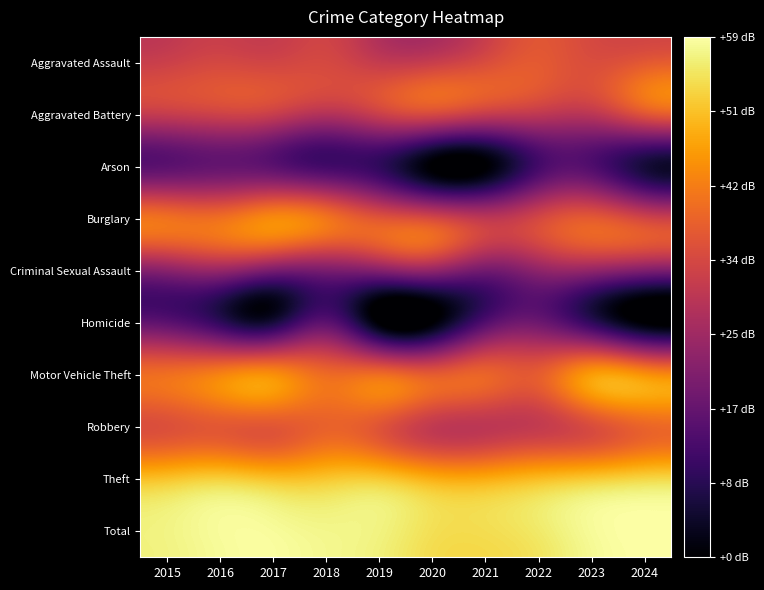

Reading right to left, extract all data points from this chart.

Aggravated Assault: 2024=36.7	2023=34.8	2022=36.9	2021=34.5	2020=31.4	2019=30.9	2018=33.8	2017=33.1	2016=33.6	2015=32.0
Aggravated Battery: 2024=36.0	2023=29.5	2022=30.1	2021=31.1	2020=34.0	2019=31.8	2018=28.3	2017=31.6	2016=32.5	2015=31.1
Arson: 2024=6.0	2023=14.0	2022=12.0	2021=0.0	2020=0.0	2019=9.5	2018=12.0	2017=15.6	2016=16.9	2015=15.6
Burglary: 2024=33.1	2023=36.9	2022=33.4	2021=29.8	2020=33.8	2019=36.1	2018=41.1	2017=43.9	2016=40.2	2015=40.4
Criminal Sexual Assault: 2024=20.8	2023=23.5	2022=22.9	2021=19.1	2020=23.5	2019=21.6	2018=20.0	2017=20.0	2016=24.1	2015=22.3
Homicide: 2024=0.0	2023=9.5	2022=18.1	2021=14.0	2020=0.0	2019=0.0	2018=15.6	2017=6.0	2016=9.5	2015=15.6
Motor Vehicle Theft: 2024=44.8	2023=46.1	2022=37.4	2021=38.6	2020=37.3	2019=39.9	2018=39.6	2017=44.5	2016=42.9	2015=40.2
Robbery: 2024=38.7	2023=34.6	2022=30.9	2021=29.8	2020=30.6	2019=36.1	2018=38.3	2017=36.4	2016=36.7	2015=35.3
Theft: 2024=53.1	2023=51.6	2022=50.0	2021=48.0	2020=48.4	2019=51.6	2018=51.2	2017=50.7	2016=52.3	2015=50.8
Total: 2024=59.1	2023=58.2	2022=55.6	2021=54.0	2020=54.4	2019=56.9	2018=57.5	2017=58.4	2016=58.4	2015=57.1